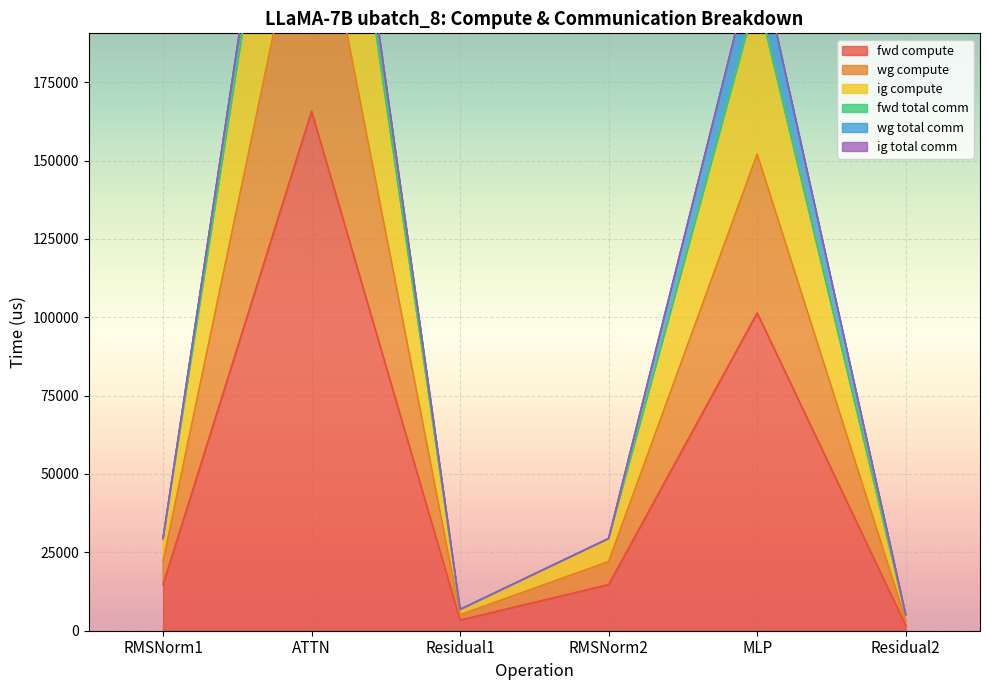

At which category is the sum across all series the highest?

ATTN